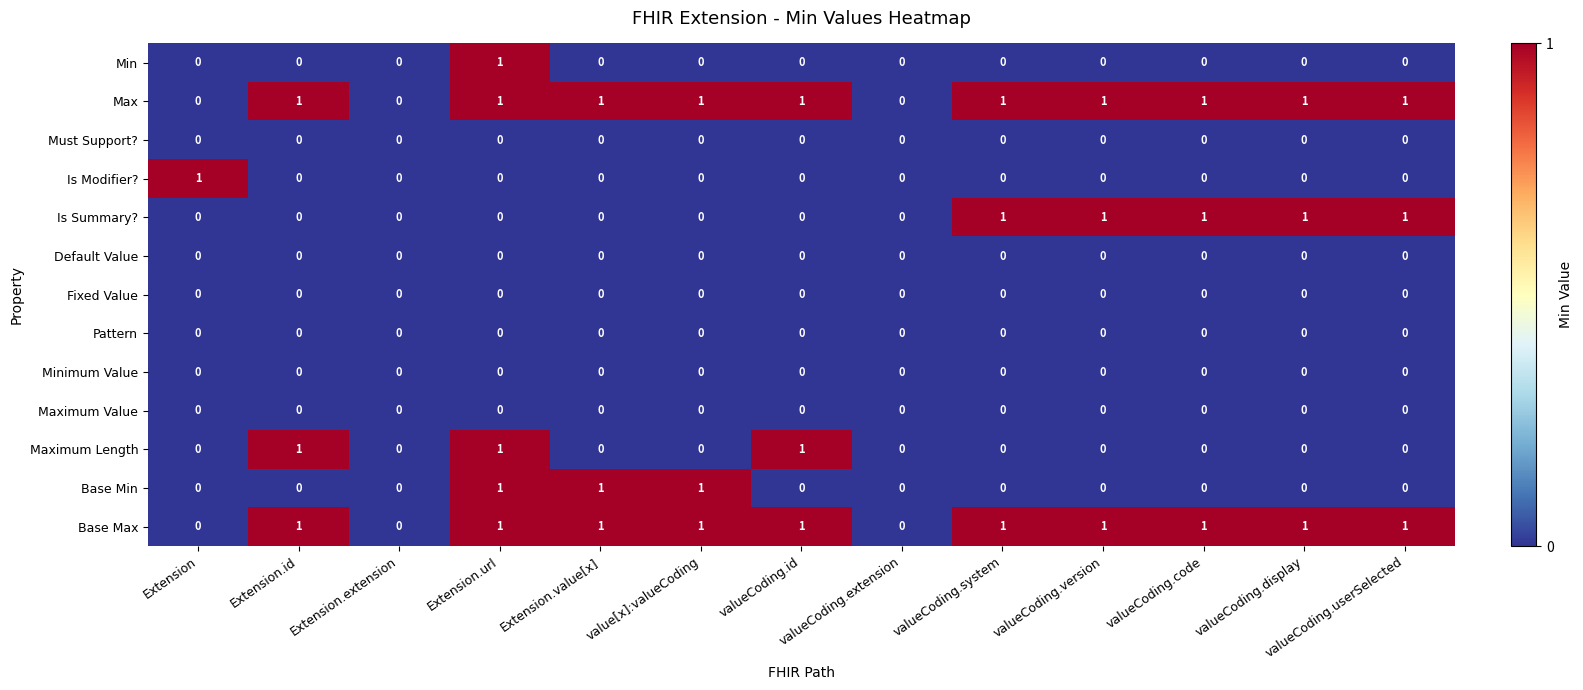

What is the total value across all series at valueCoding.id?

3